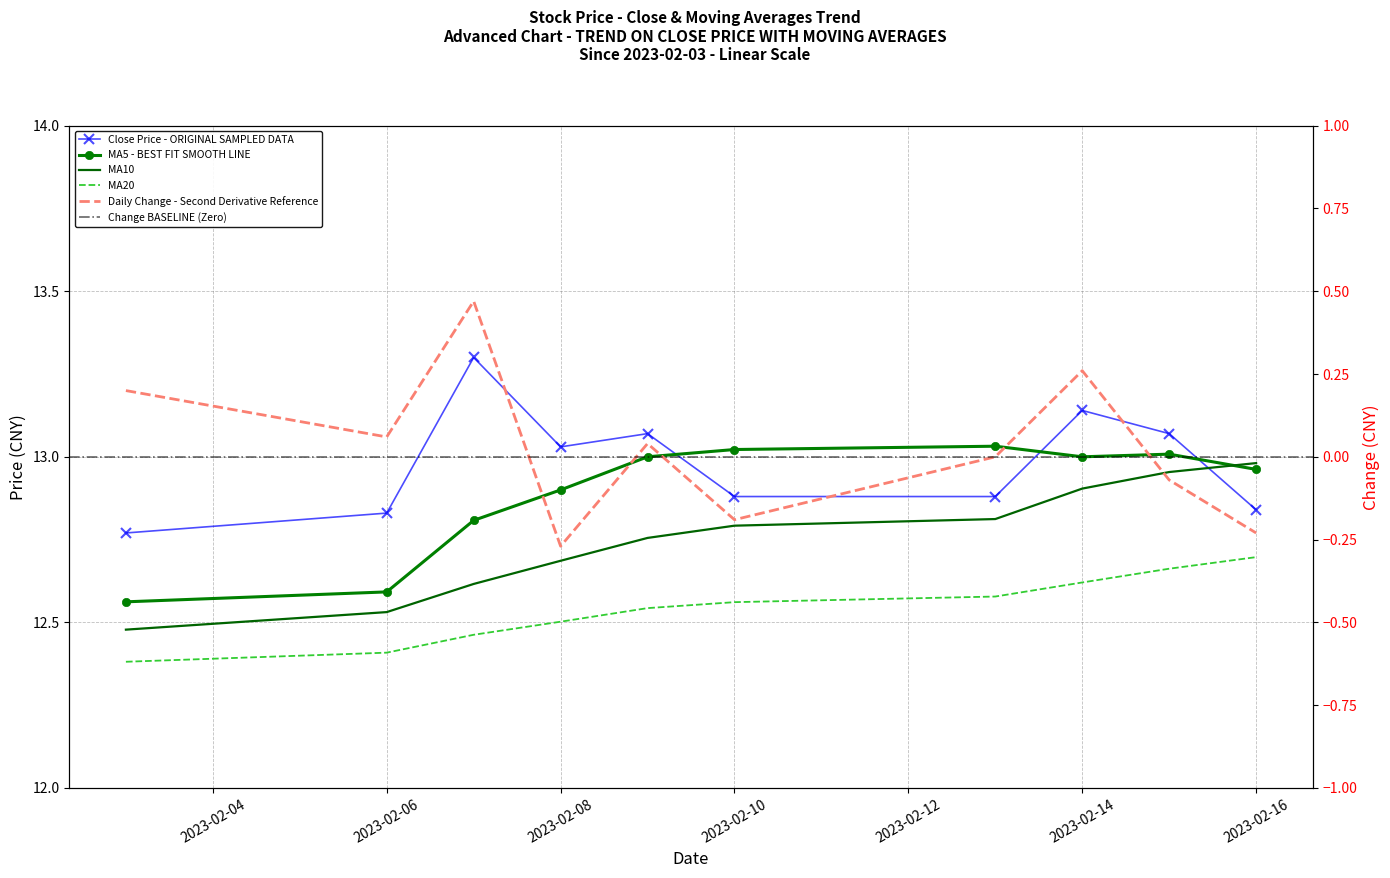

What is the value of the MA20 point at the 2nd from the left?

12.4